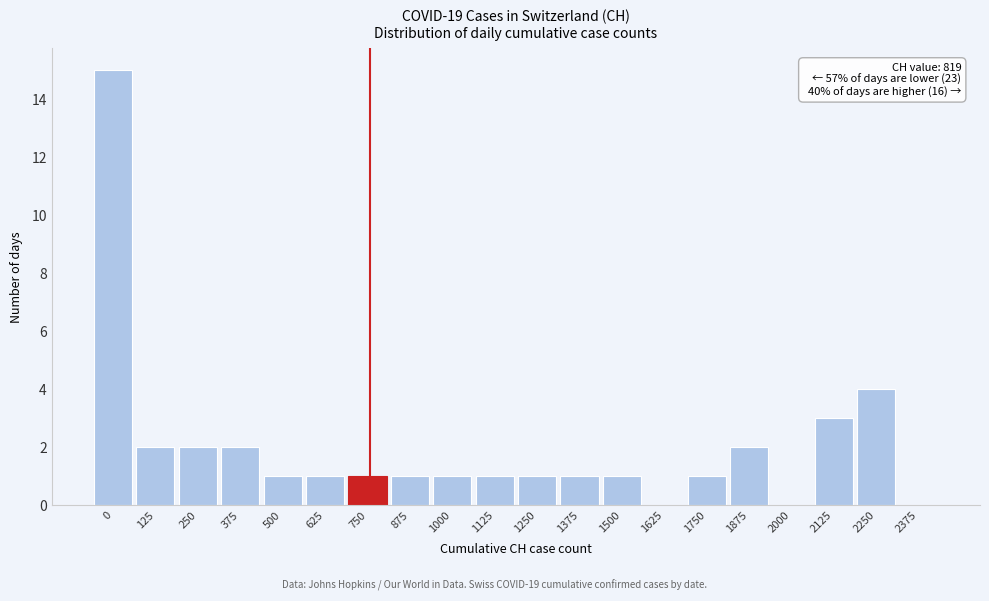

Reading left to right, extract all data points from this chart.

0=15	125=2	250=2	375=2	500=1	625=1	750=1	875=1	1000=1	1125=1	1250=1	1375=1	1500=1	1625=0	1750=1	1875=2	2000=0	2125=3	2250=4	2375=0